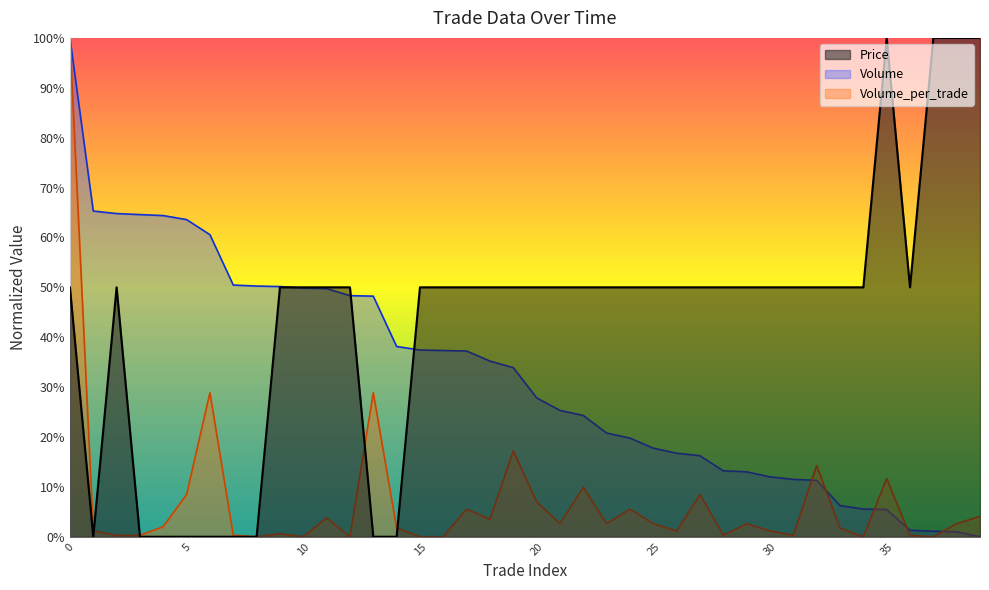

How many times do Volume_per_trade and Price cross each other?

4